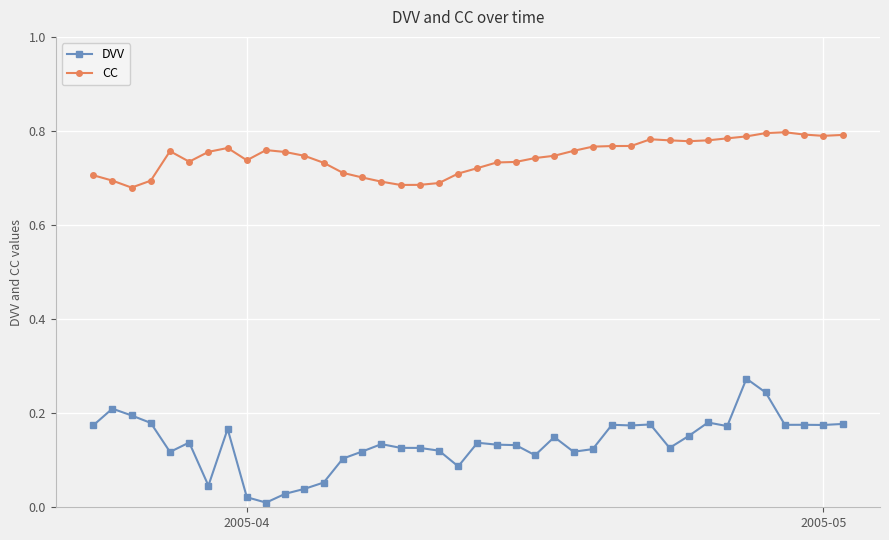

What is the sum of all CC values?

29.8